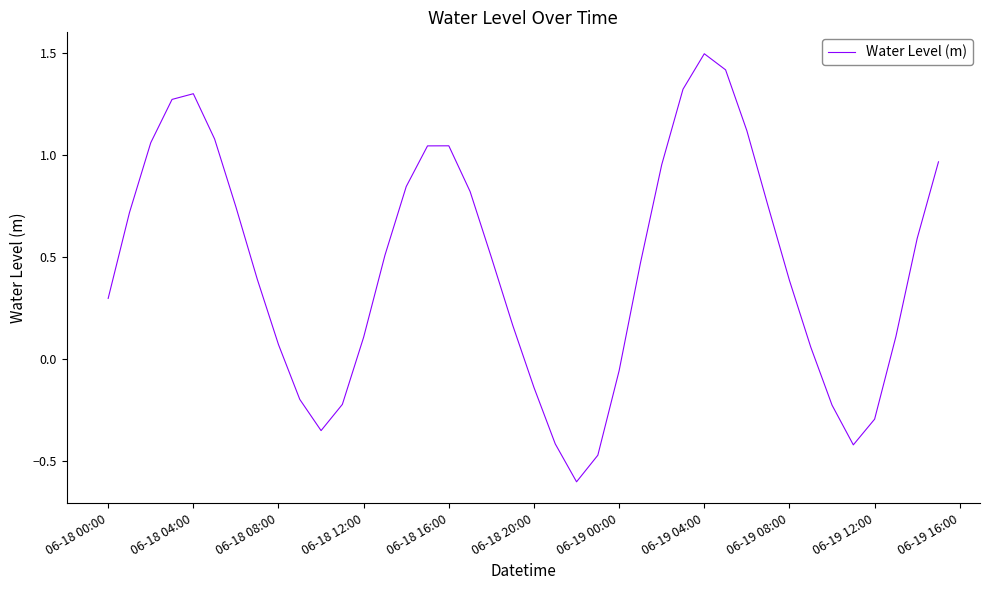

What is the maximum value shown in the chart?

1.5